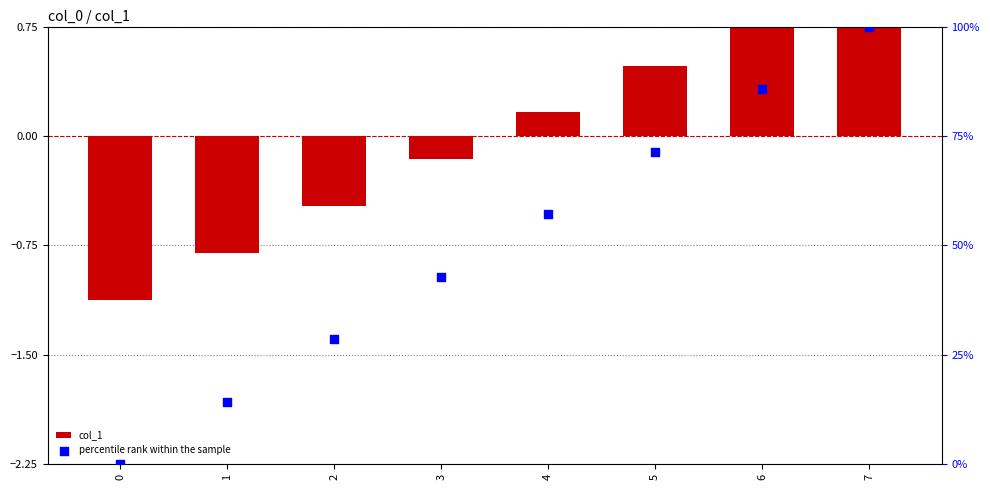

What are all the series names shown in the legend?

col_1, percentile rank within the sample